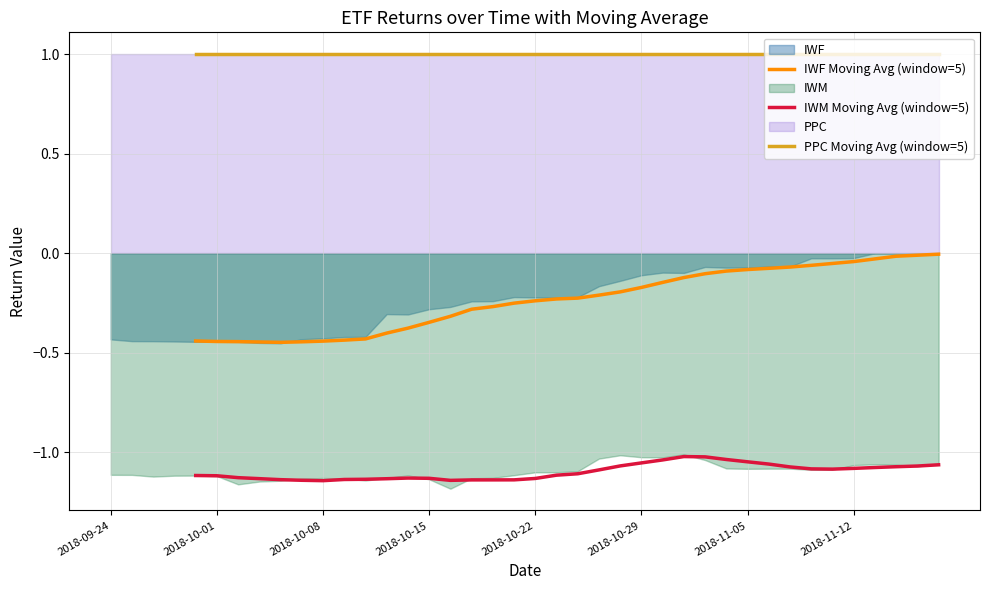

True or false: IWM Moving Avg (window=5) and PPC Moving Avg (window=5) intersect in this chart.

False